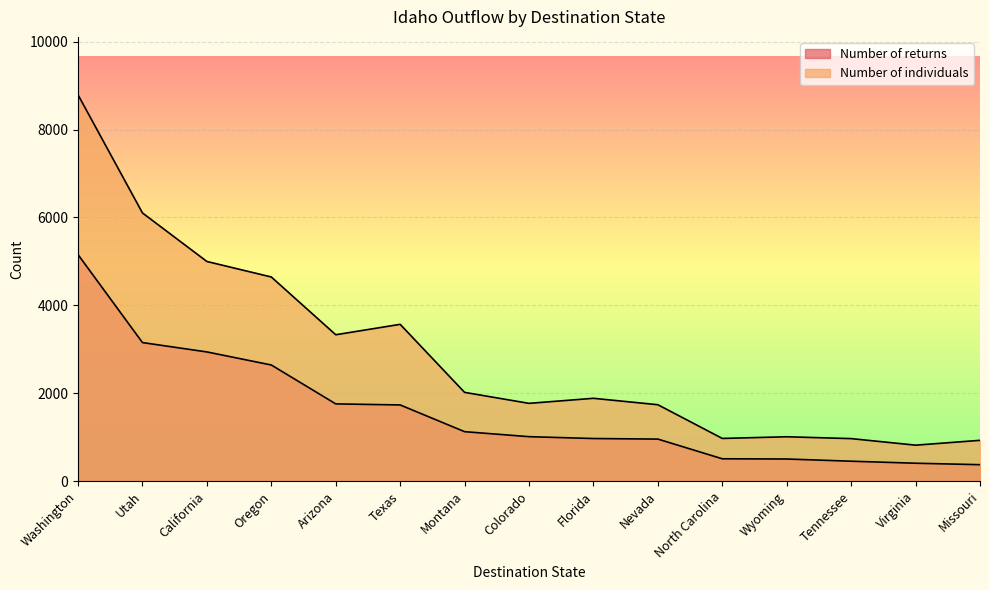

What is the lowest value of the Number of returns series?

375